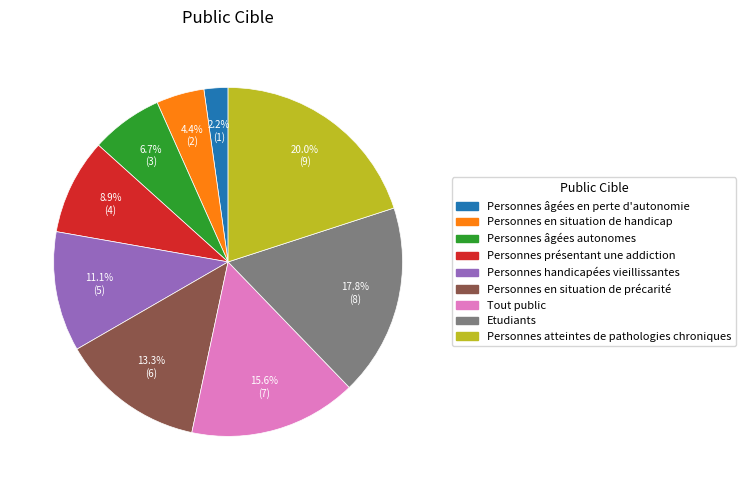

Do Personnes âgées en perte d'autonomie and Personnes handicapées vieillissantes together represent more than half of the pie?

No